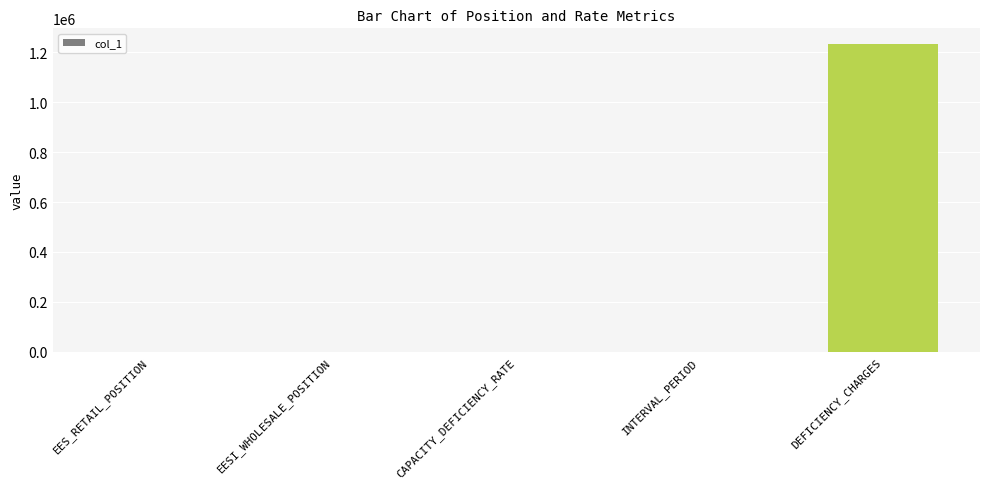

What is the ratio of the value at EES_RETAIL_POSITION to the value at INTERVAL_PERIOD?

0.1